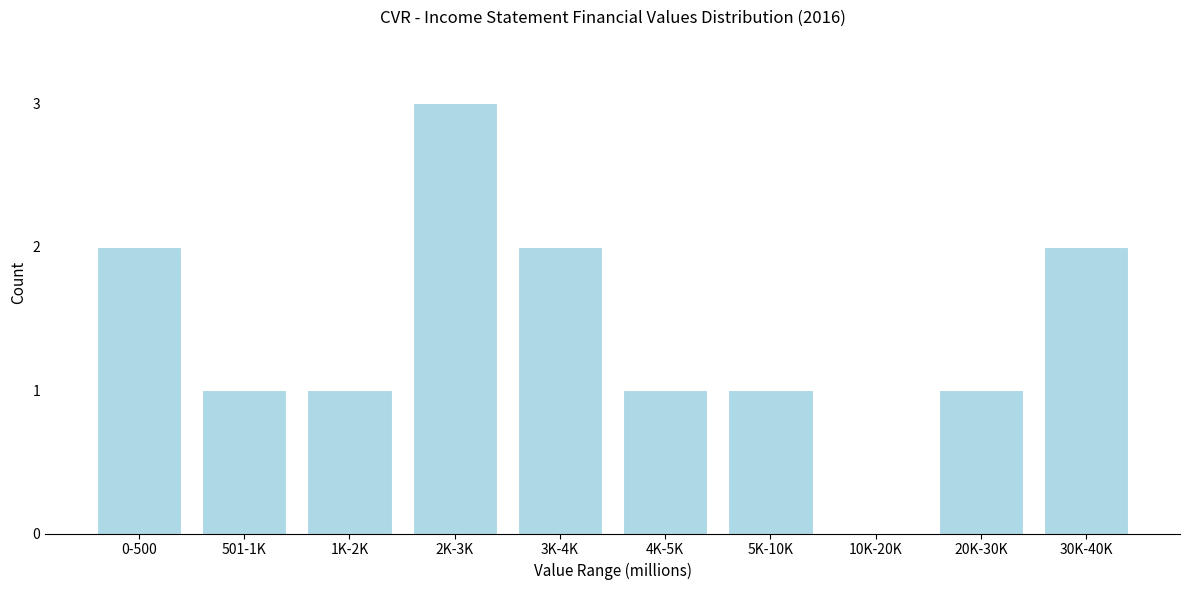

Reading left to right, what are all the values shown in this chart?

0-500=2	501-1K=1	1K-2K=1	2K-3K=3	3K-4K=2	4K-5K=1	5K-10K=1	10K-20K=0	20K-30K=1	30K-40K=2